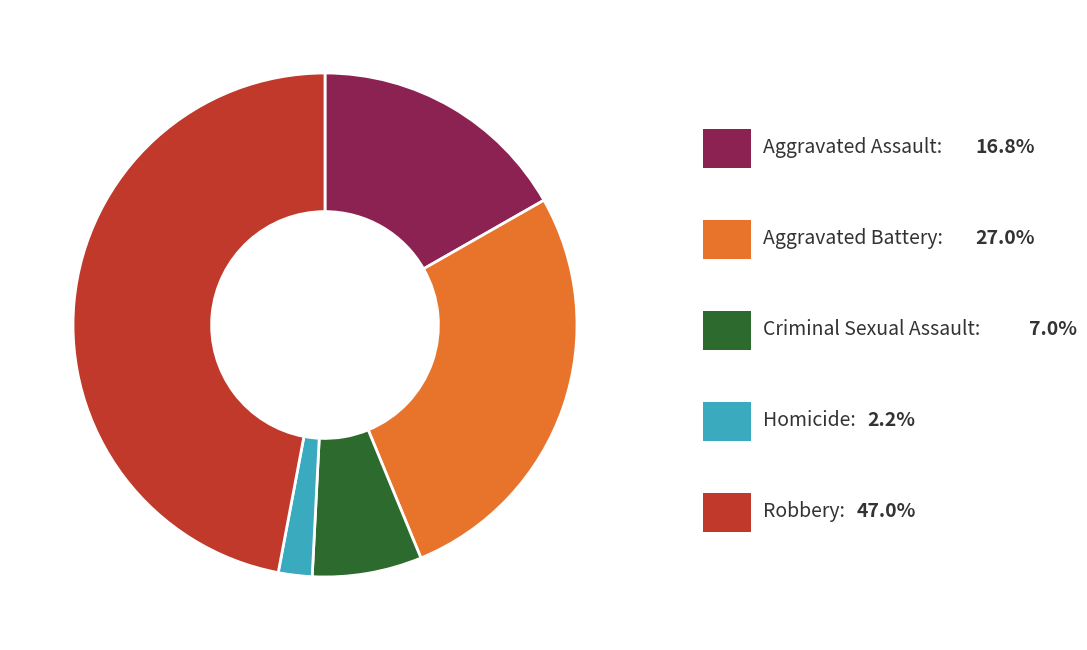

Is there any slice that represents more than half of the pie?

No